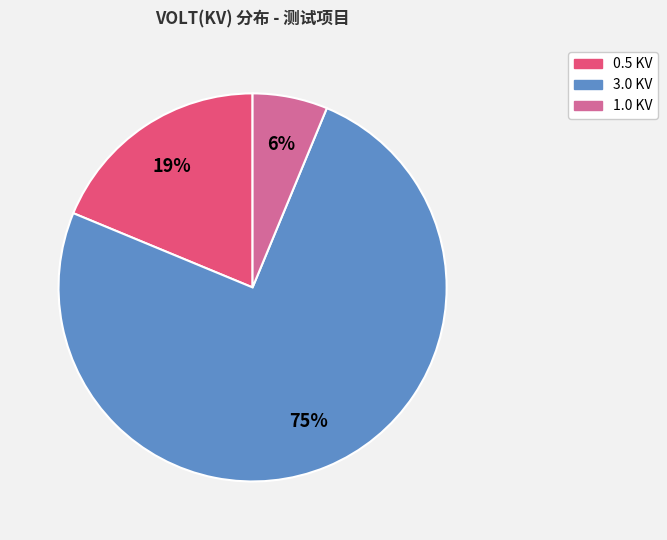

Count the number of slices in the pie.

3